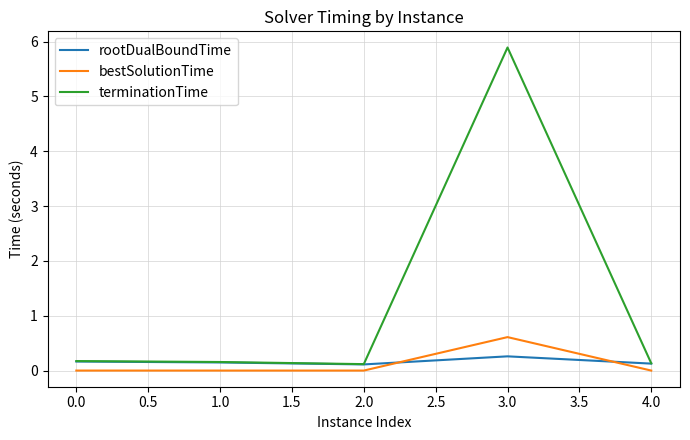

Which series has the largest total across all categories?

terminationTime